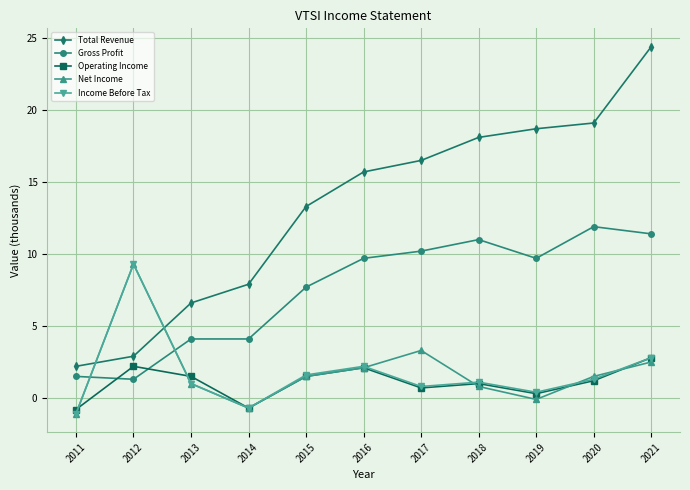

Count the number of data series in this chart.

5